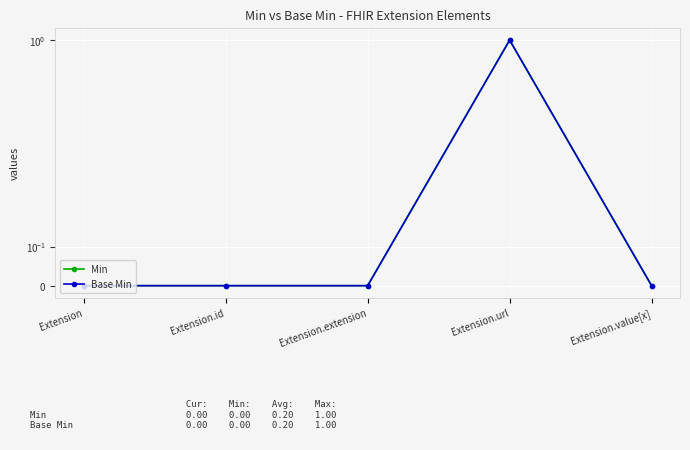

Which has a higher value, Extension.extension or Extension.id?

Extension.extension